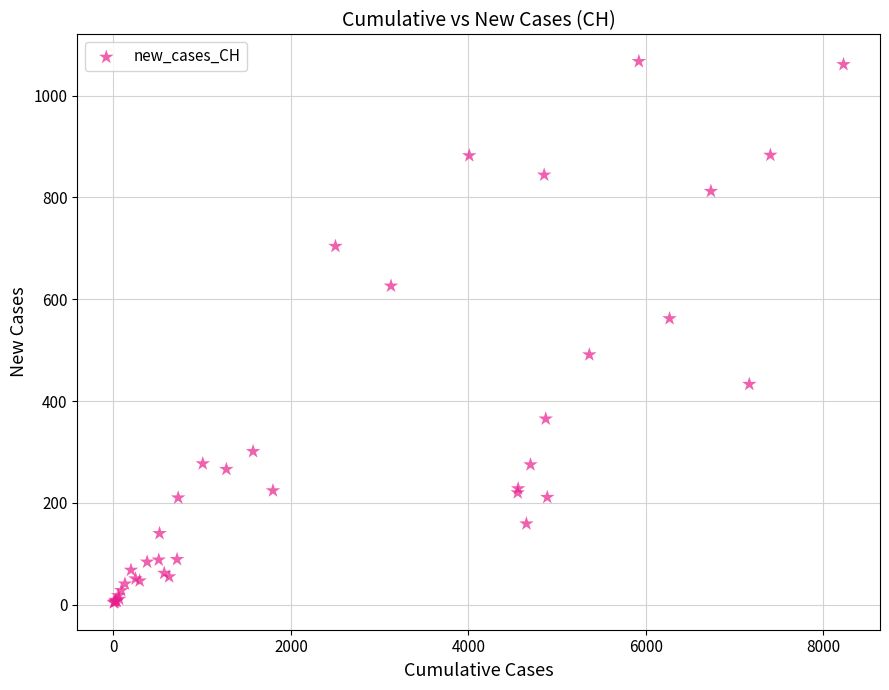

What Y value in the scatter plot is closest to 535?

562